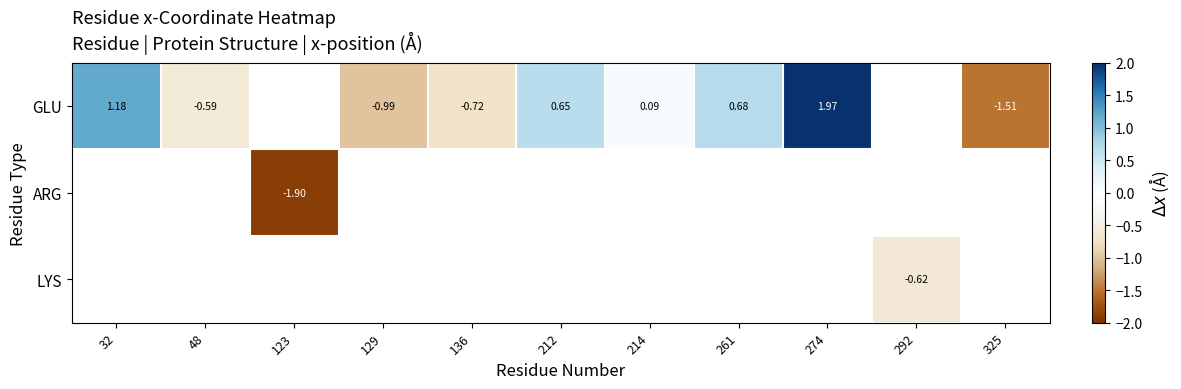

How many series are shown in this chart?

3